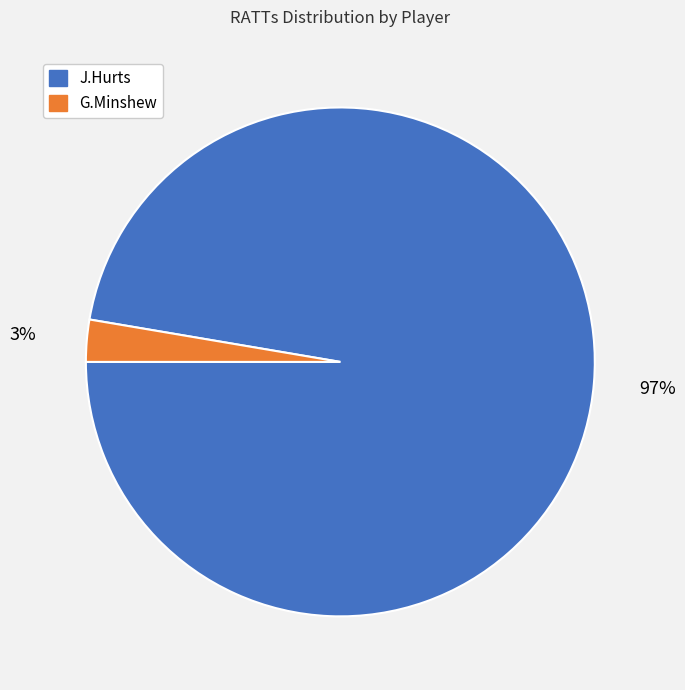

Is the sum of G.Minshew and J.Hurts greater than half?

Yes